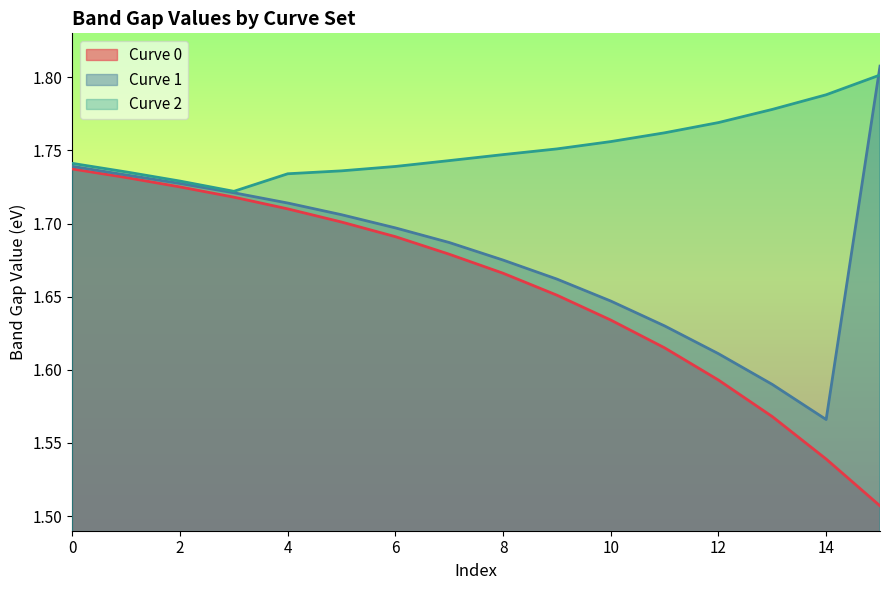

Which has a higher value, 7 or 14?

7